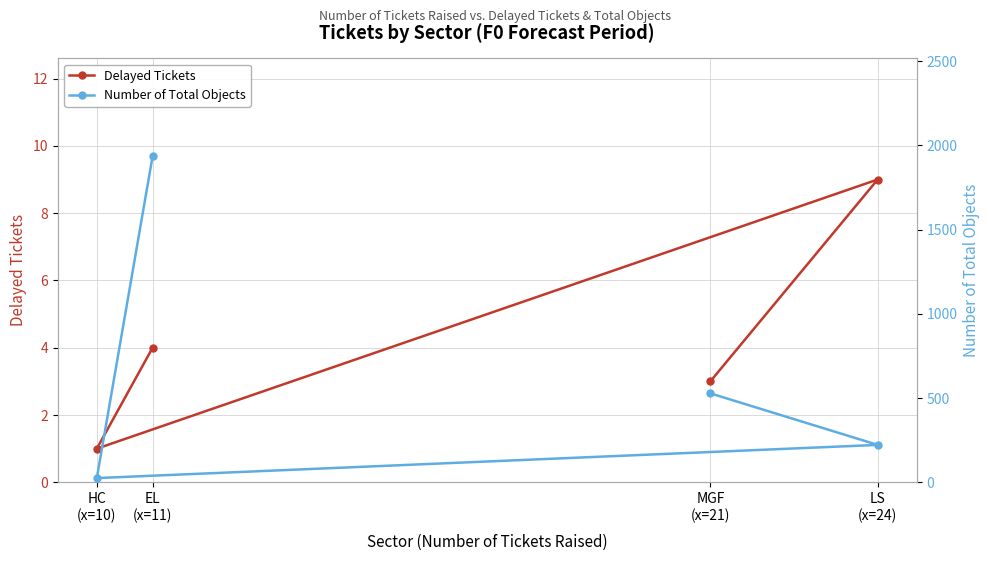

True or false: Delayed Tickets and Number of Total Objects intersect in this chart.

False